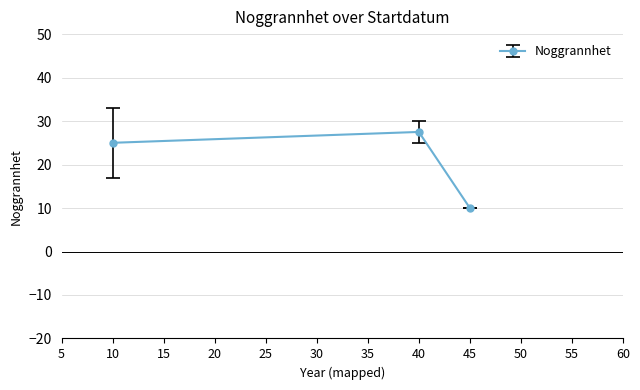

Read the value at 45.

10.0